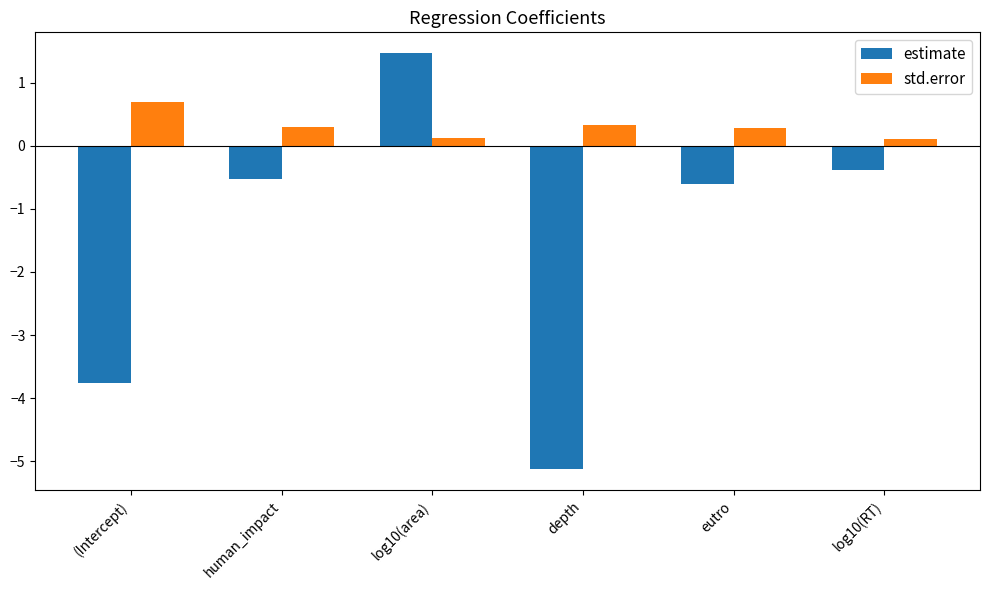

The value of std.error at human_impact is 0.3. True or false?

True